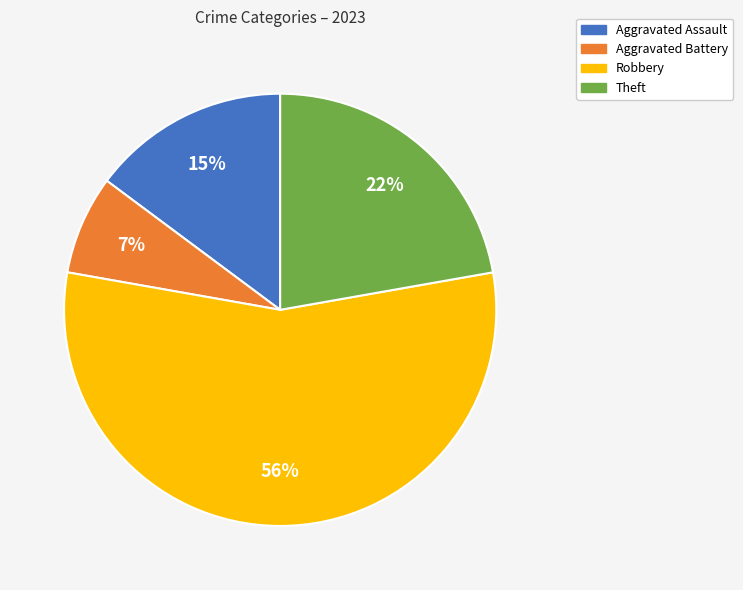

What percentage is the Robbery slice, to the nearest percent?

56%